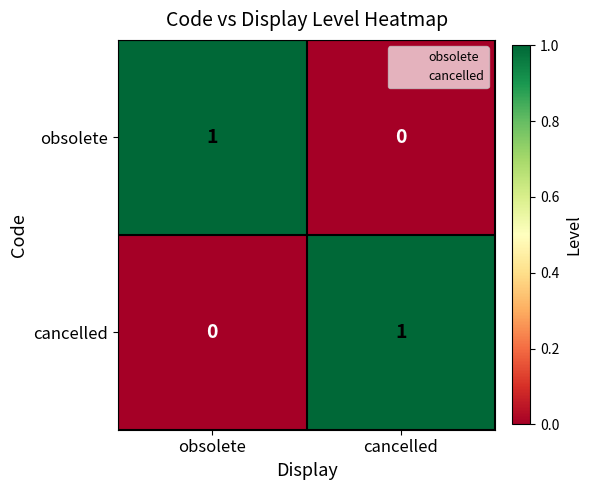

How many values in obsolete are above zero?

1